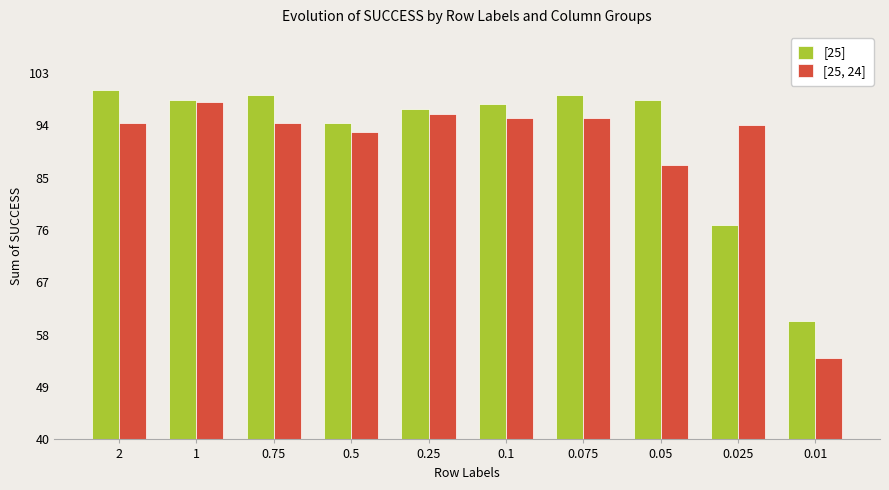

At which label does [25, 24] first exceed 94?

2